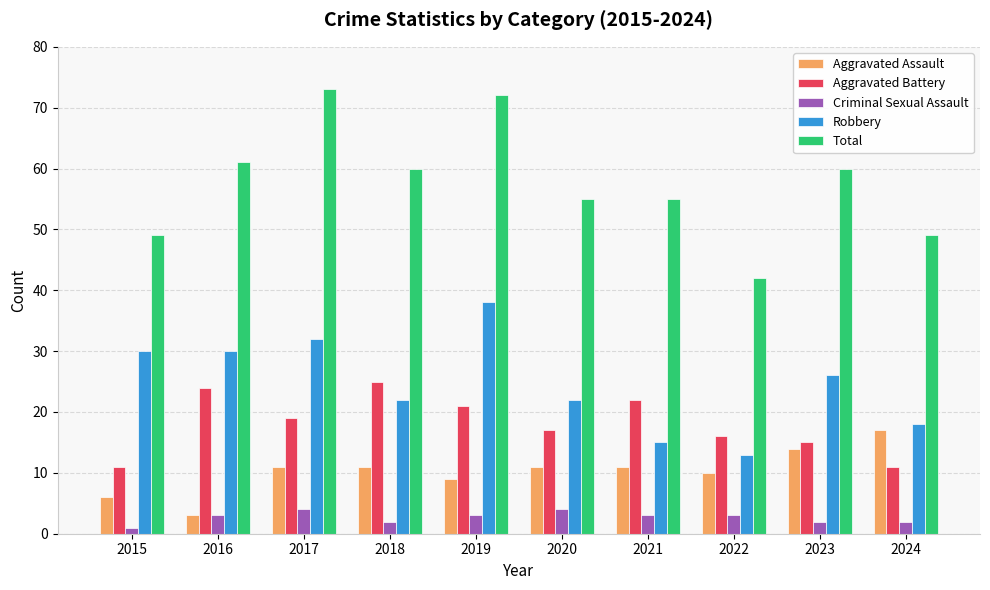

True or false: Aggravated Assault has a value of 16 at 2017.

False